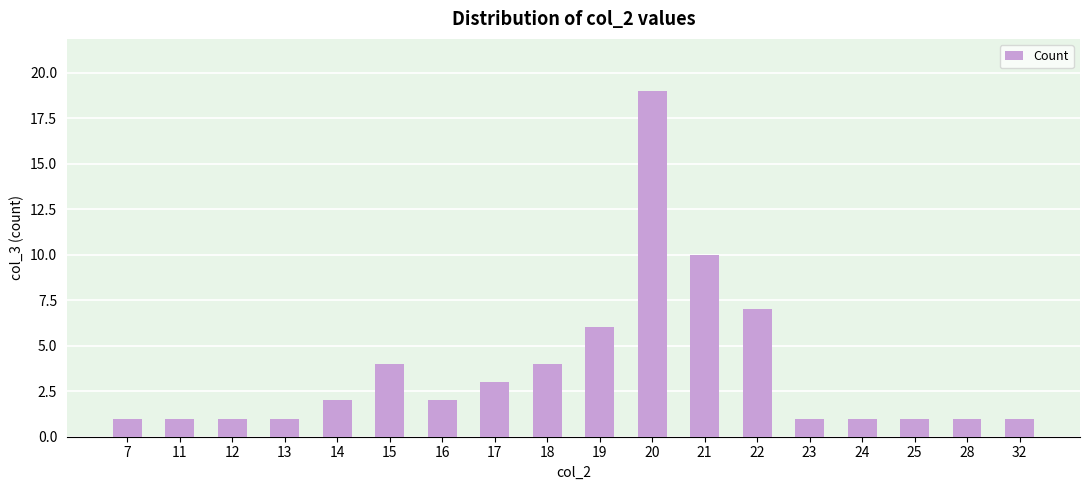

How many data points does each series have?

18